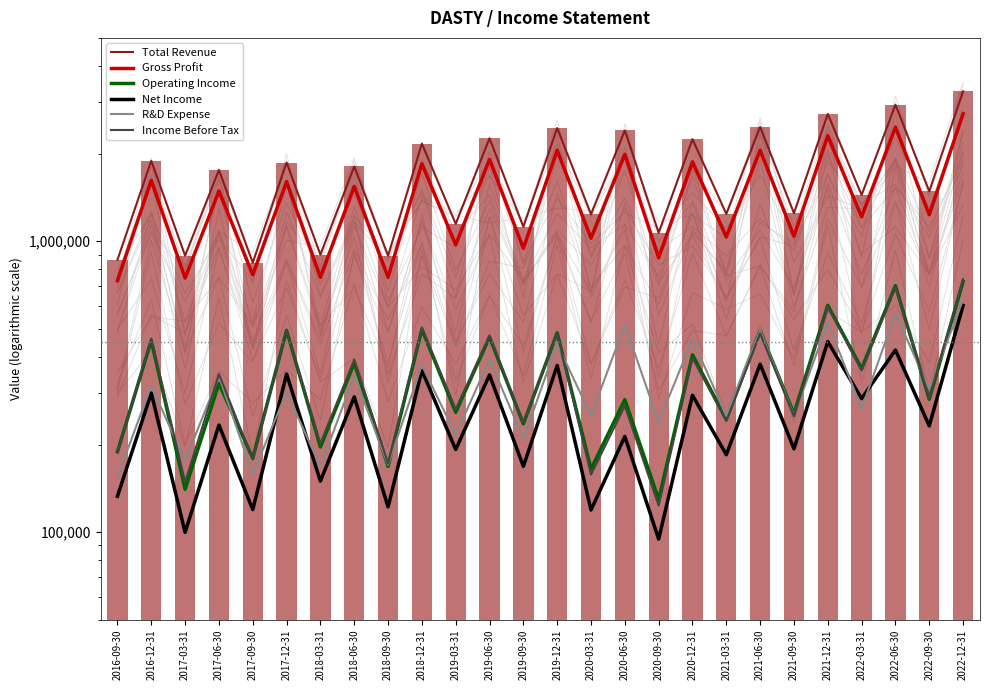

What is the average value of the Gross Profit series?

1445604